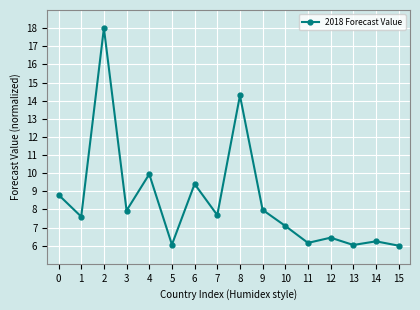

What is the smallest value displayed?

6.0